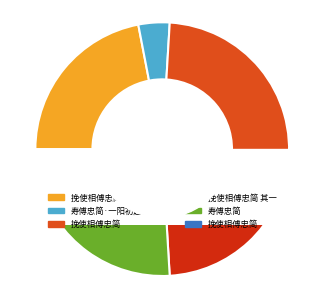

Is there a majority slice in this chart?

No